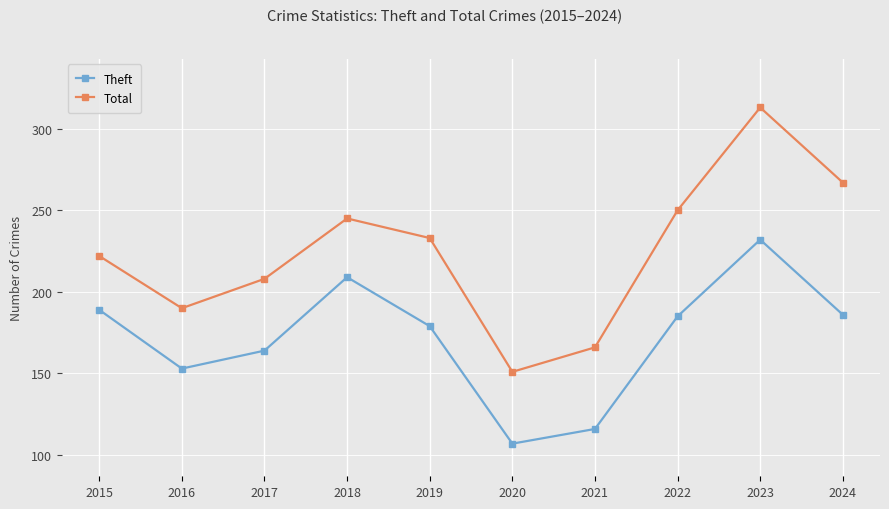

List the series in order of their peak value, highest first.

Total, Theft